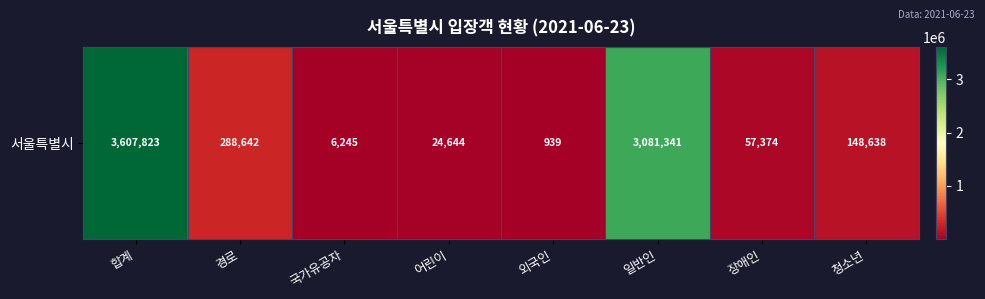

What is the difference between the maximum and minimum values?

3606884